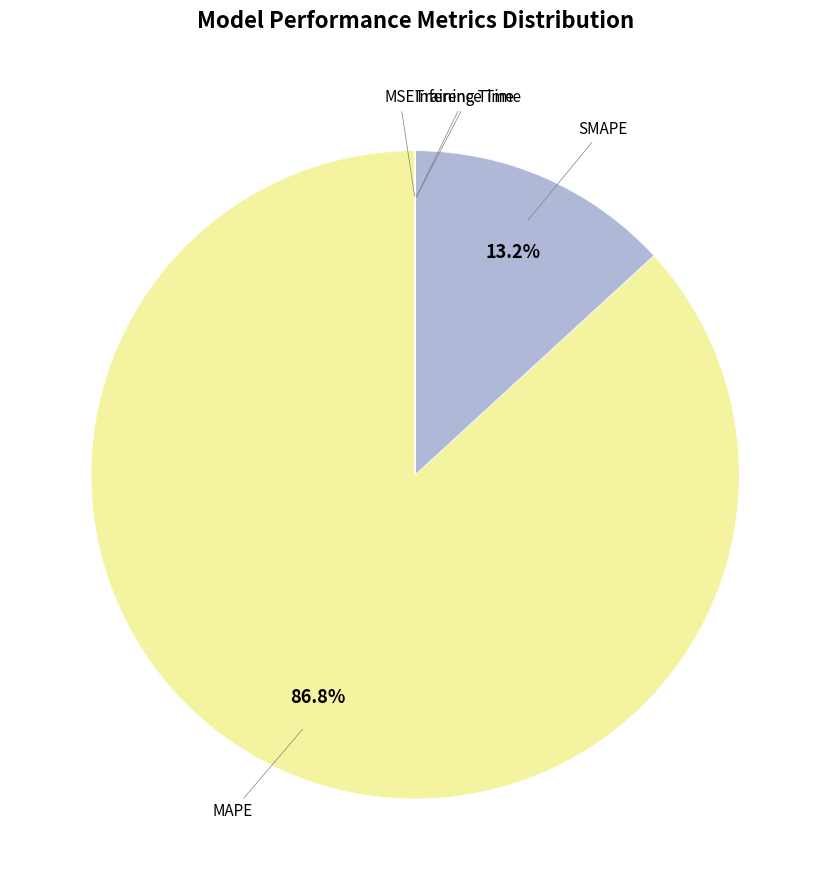

Is there a majority slice in this chart?

Yes